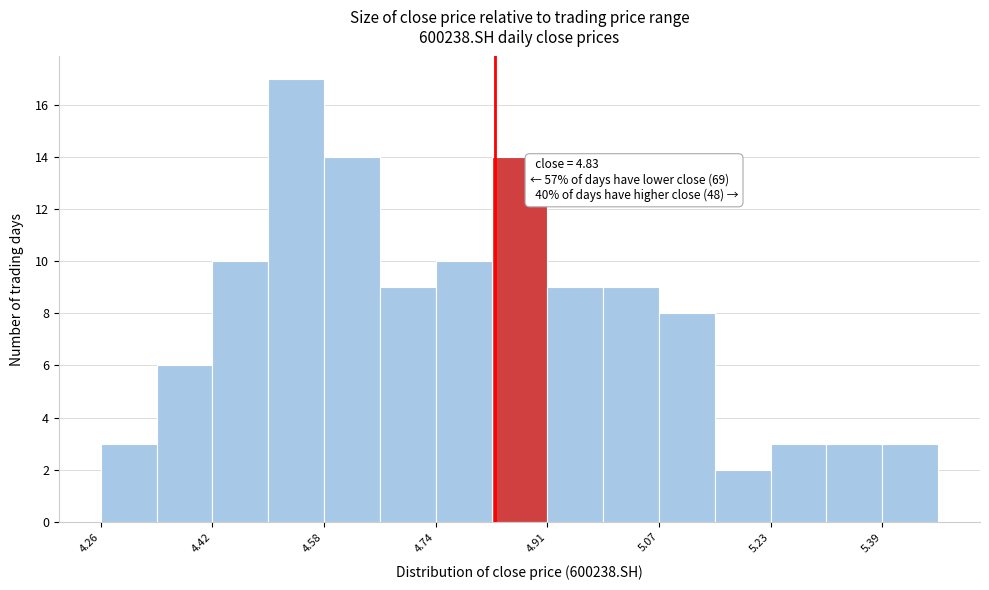

Over which range of the x-axis is the bar tallest?

4.50 to 4.58